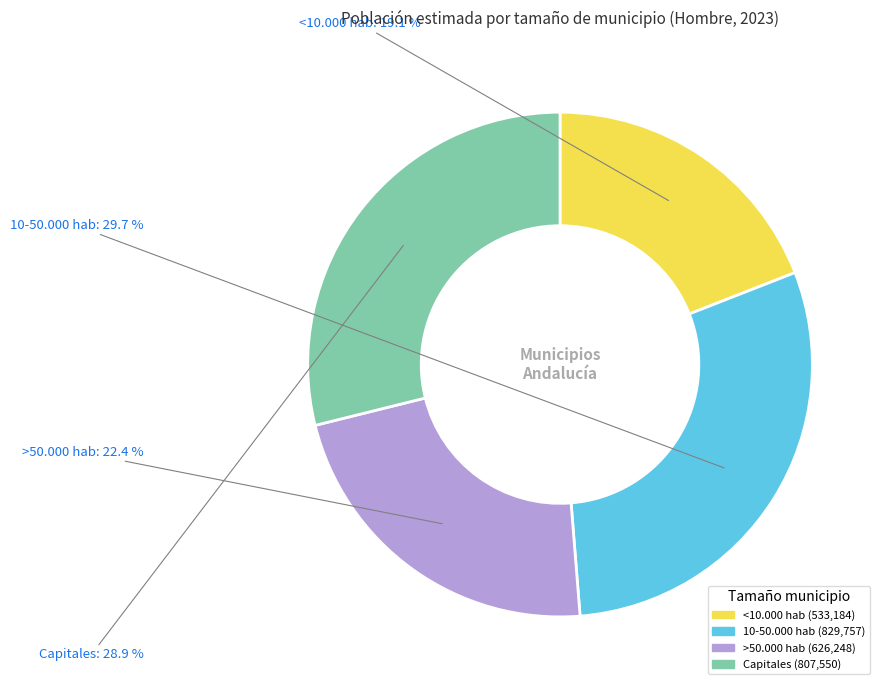

To the nearest percent, what is the difference between the Capitales and <10.000 hab slice percentages?

10%